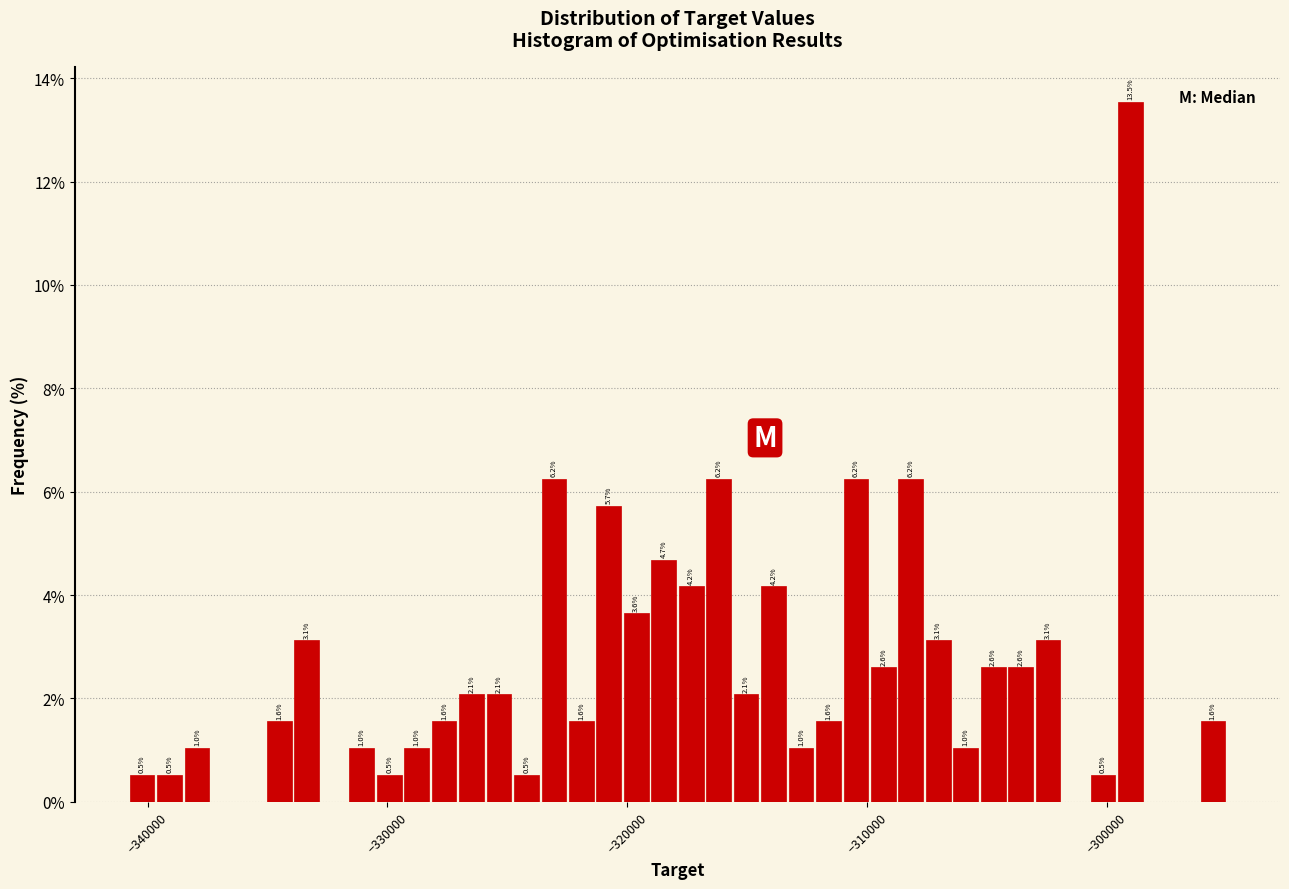

Read against the x-axis, roughly where is the centre of the tallest bar?

-299000